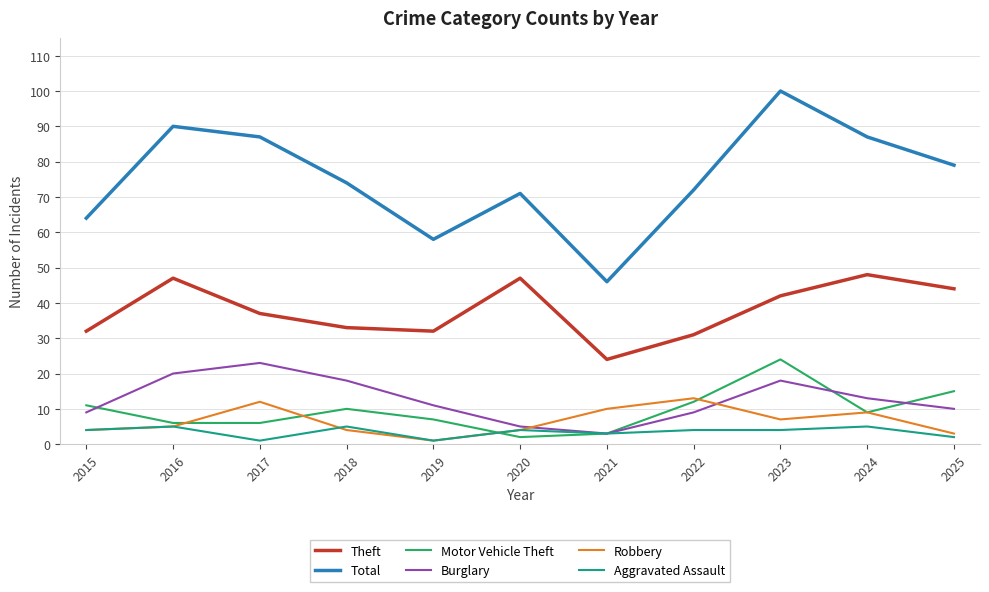

Between 2018 and 2021, which series saw the biggest shift?

Total